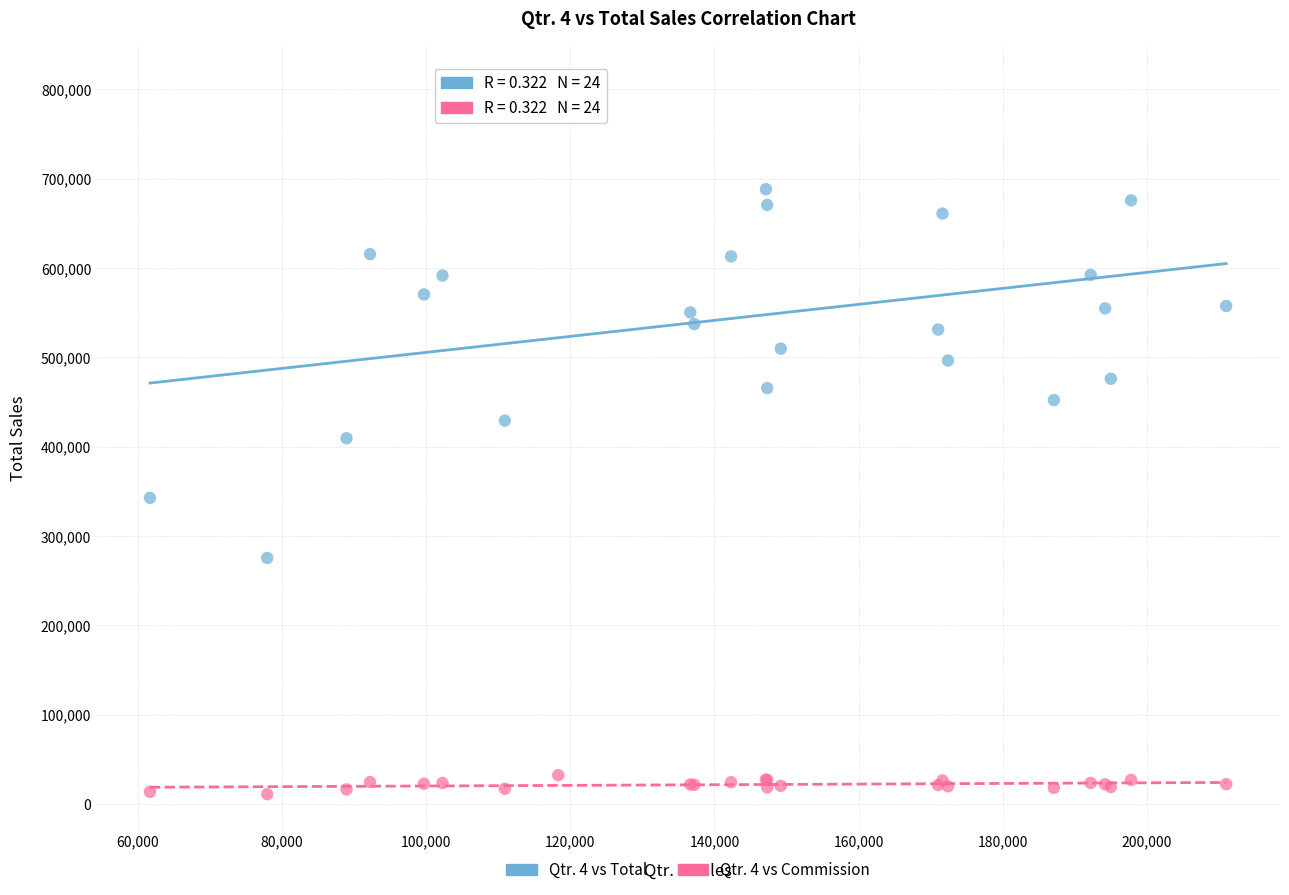

What is the X range (max minus min) for the scatter plot?

149350.0